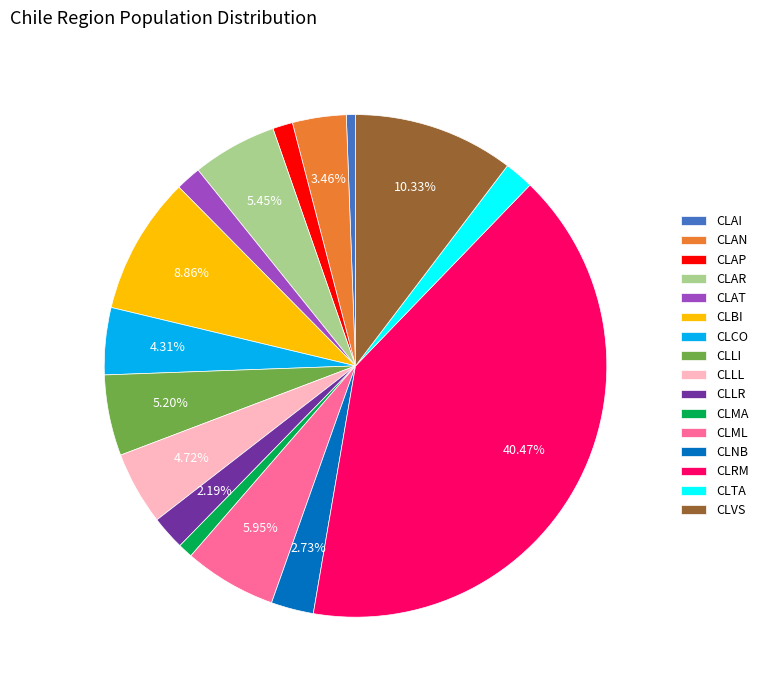

Approximately how many times larger is the value at CLAI compared to CLCO?

0.1